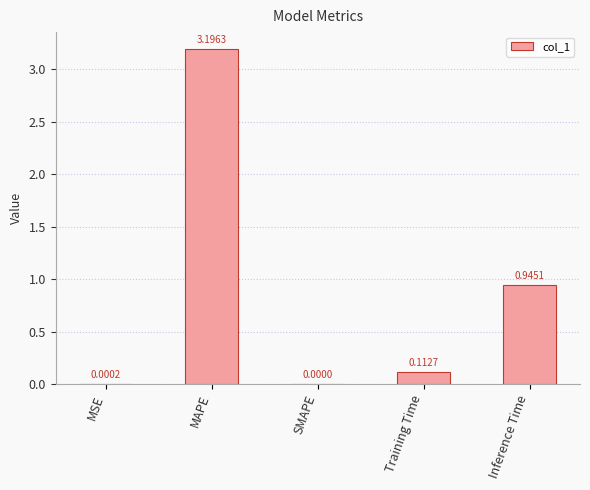

What is the sum of all values?

4.3